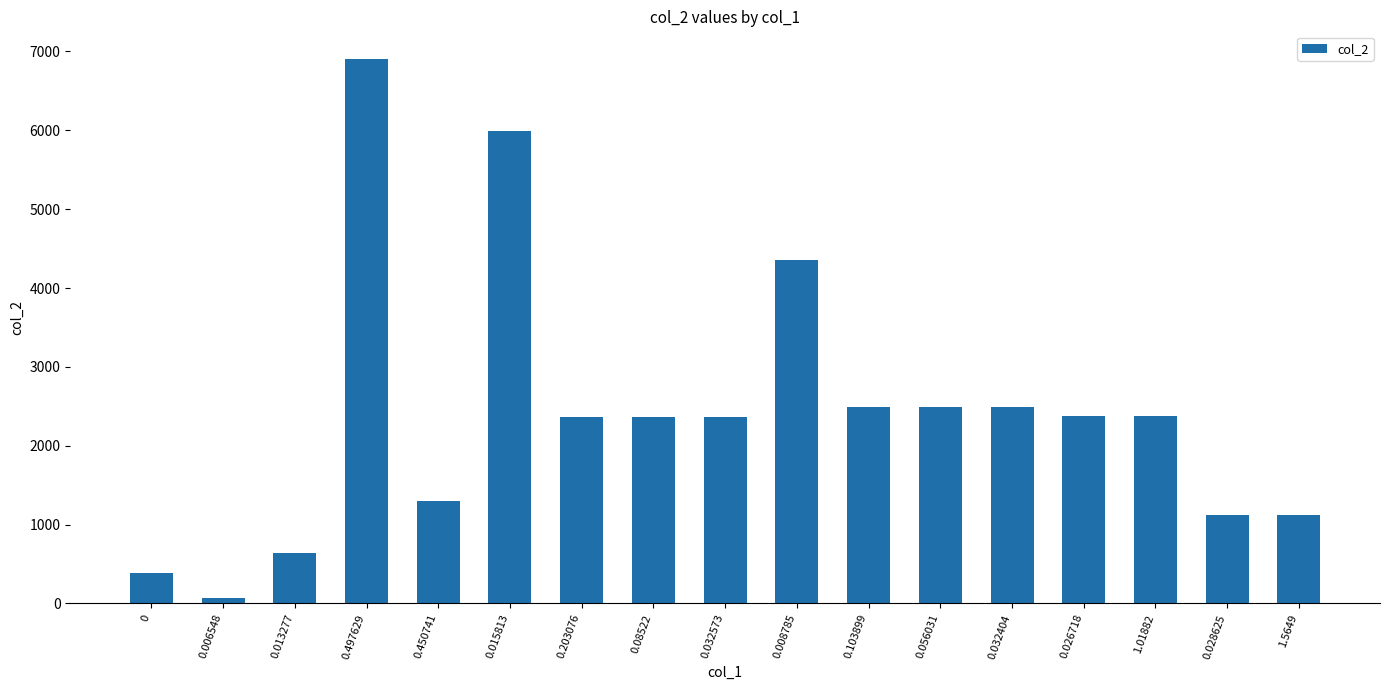

Where does the data first go above 2359?

0.497629